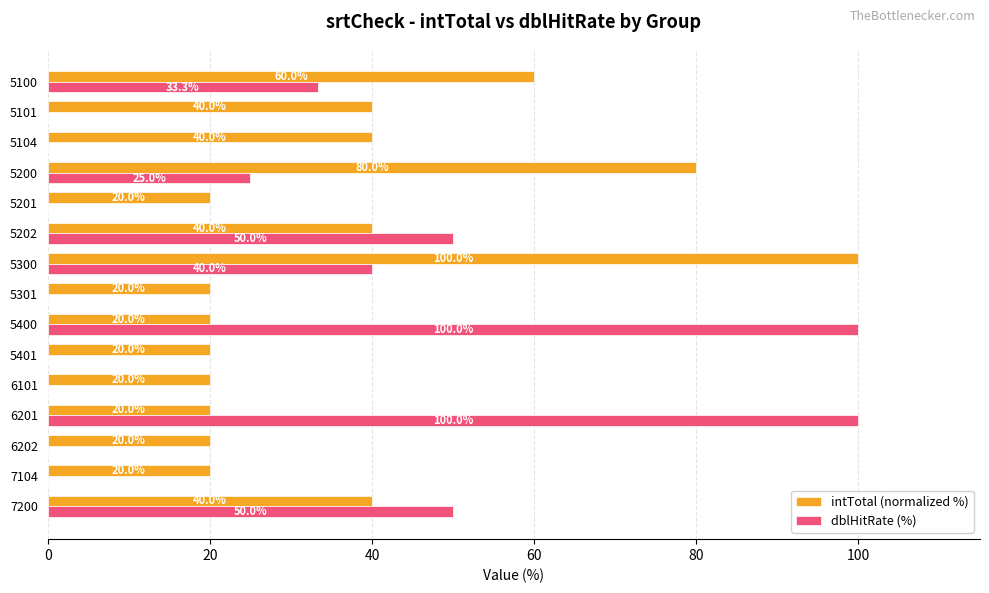

How many dblHitRate (%) values are between 0 and 50?

13